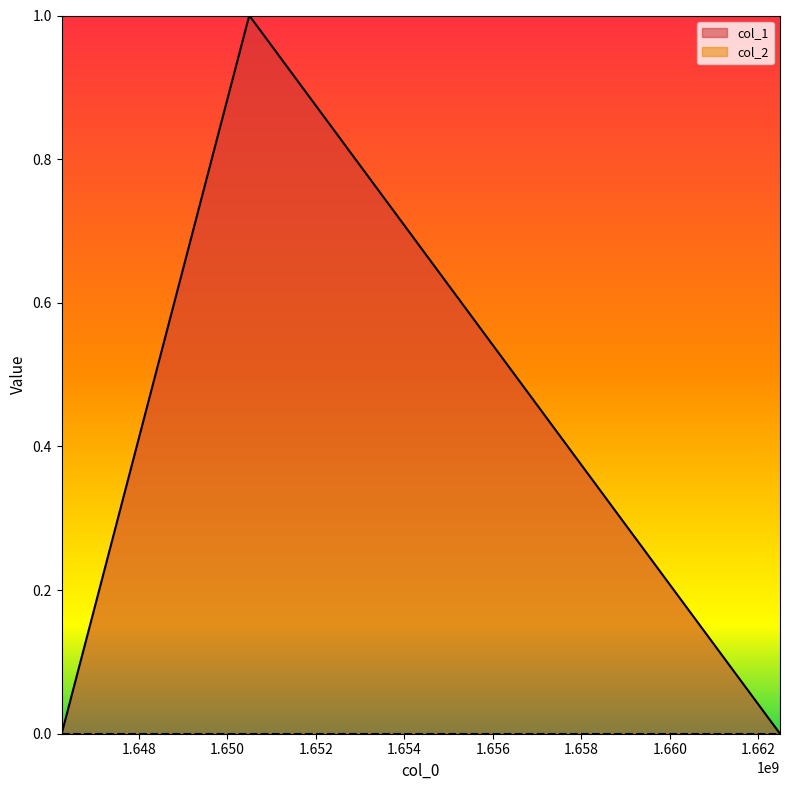

What is the difference between the maximum and second lowest values?

1